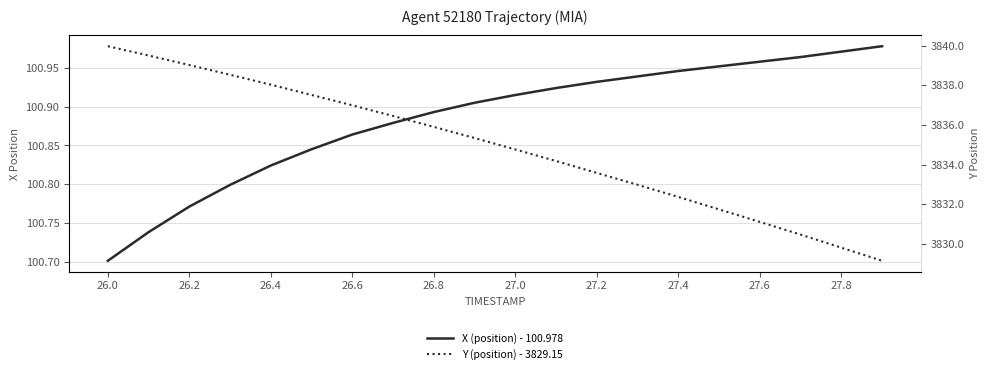

What is the difference between the maximum and minimum values in the Y (position) - 3829.15 series?

10.8